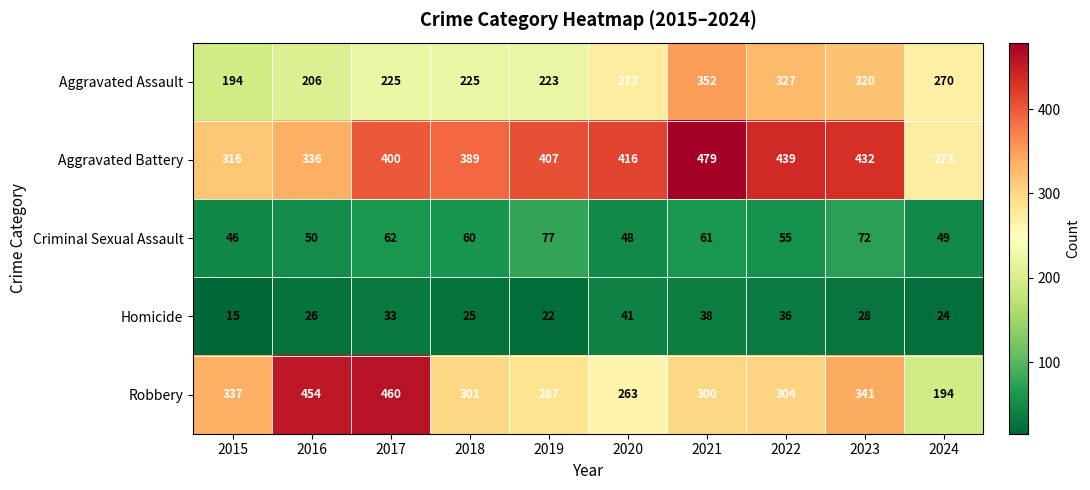

At 2019, list the series in order from largest to smallest.

Aggravated Battery, Robbery, Aggravated Assault, Criminal Sexual Assault, Homicide